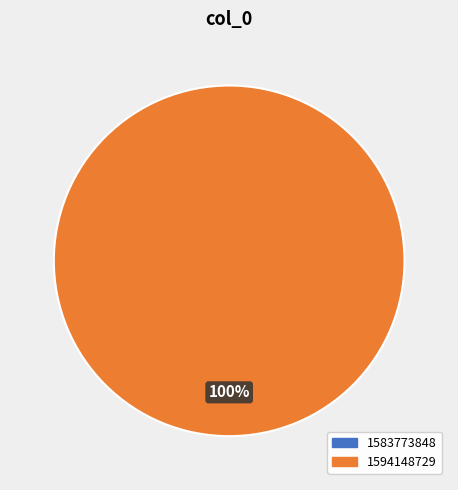

What is the change in value from 1583773848 to 1594148729?

+1